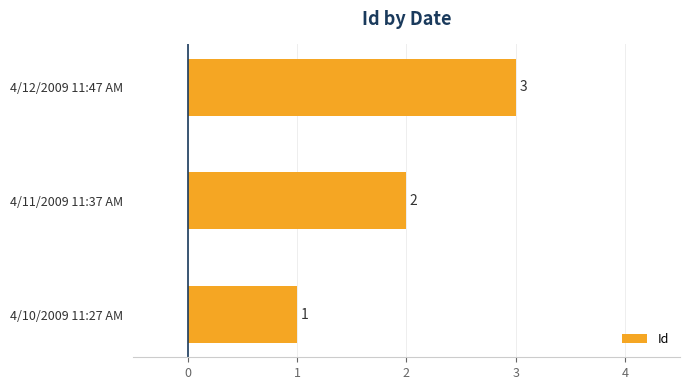

What is the minimum value shown in the chart?

1